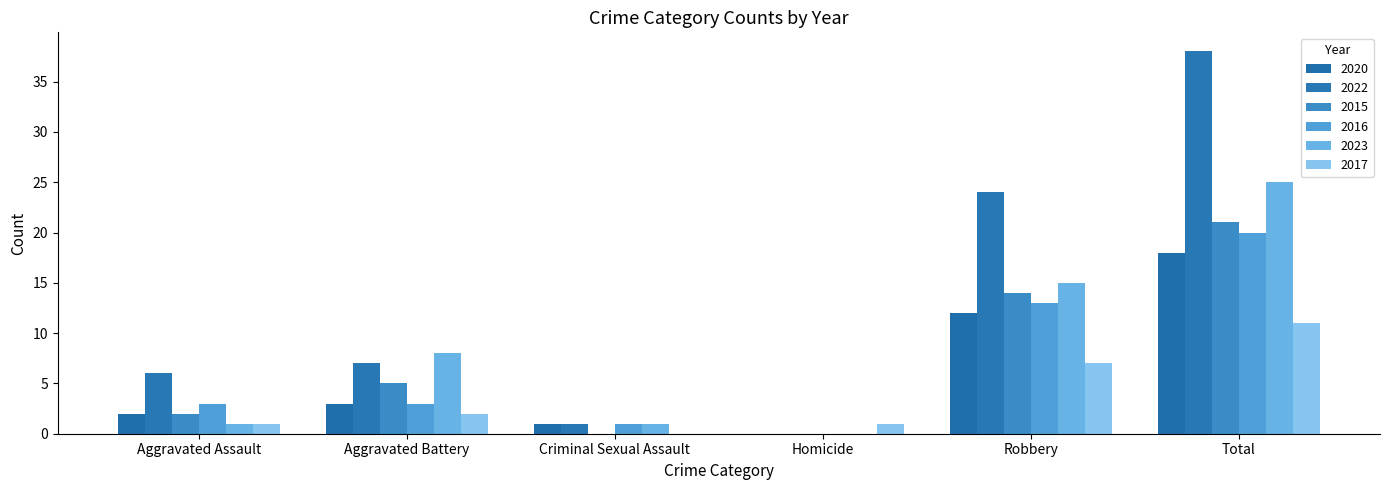

What is the label of the 1st bar from the right?

Total